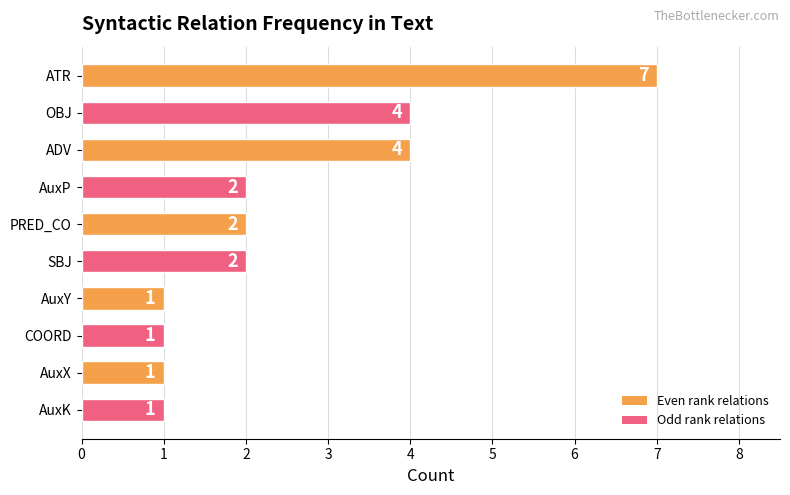

Count the values in the range 1 to 4.

9